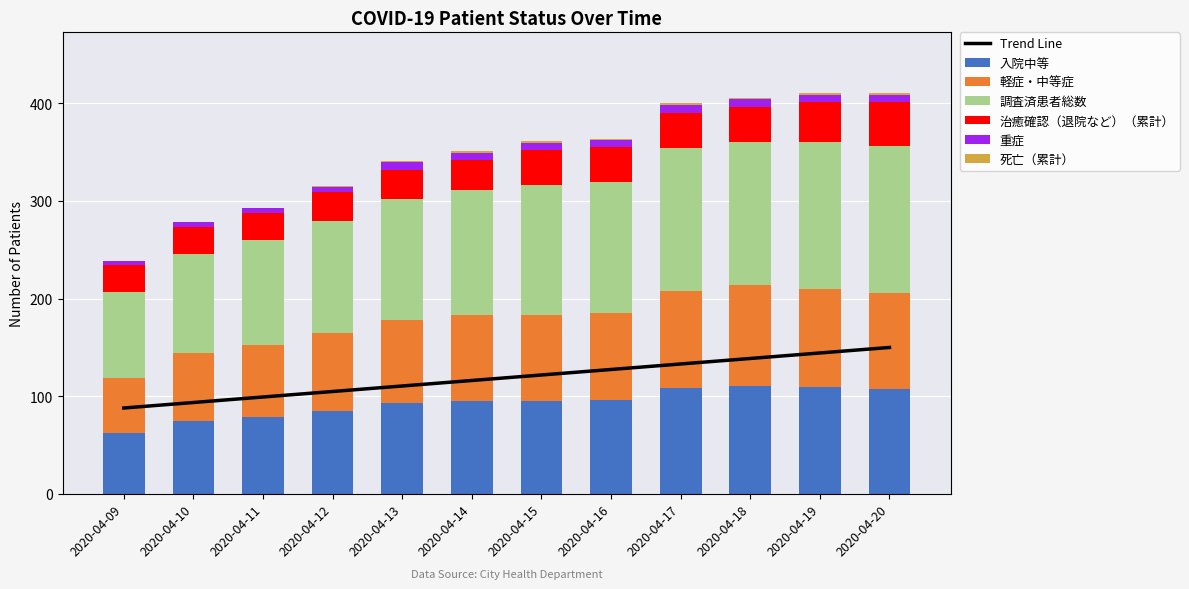

Rank the categories by 死亡（累計） value from highest to lowest.

2020-04-14, 2020-04-15, 2020-04-16, 2020-04-17, 2020-04-18, 2020-04-19, 2020-04-20, 2020-04-12, 2020-04-13, 2020-04-09, 2020-04-10, 2020-04-11